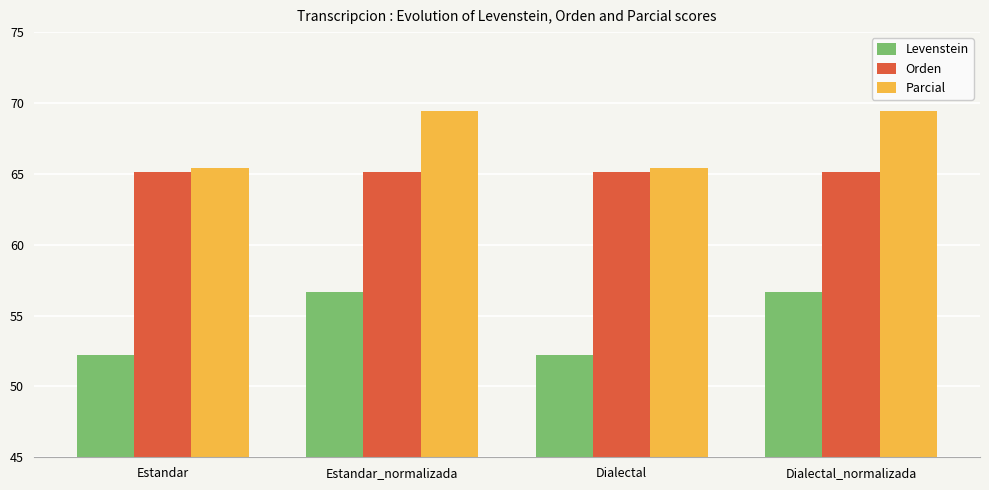

How many series are shown in this chart?

3